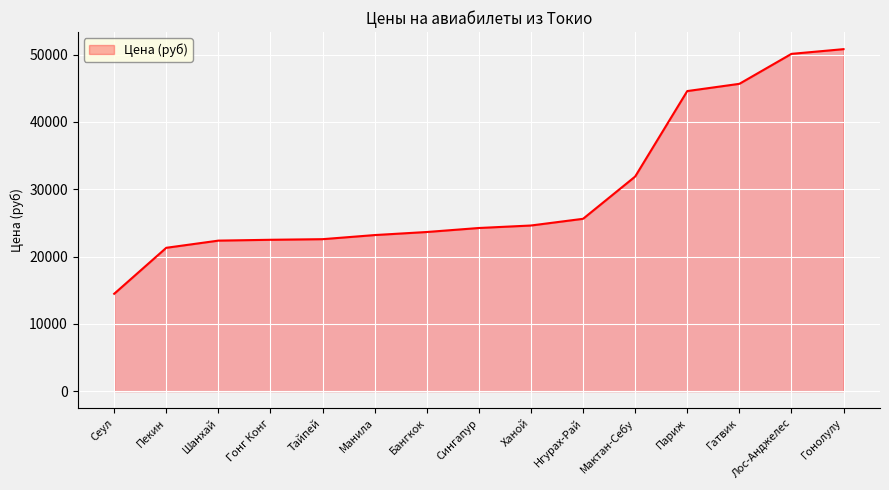

What is the change in value from Пекин to Лос-Анджелес?

+28800